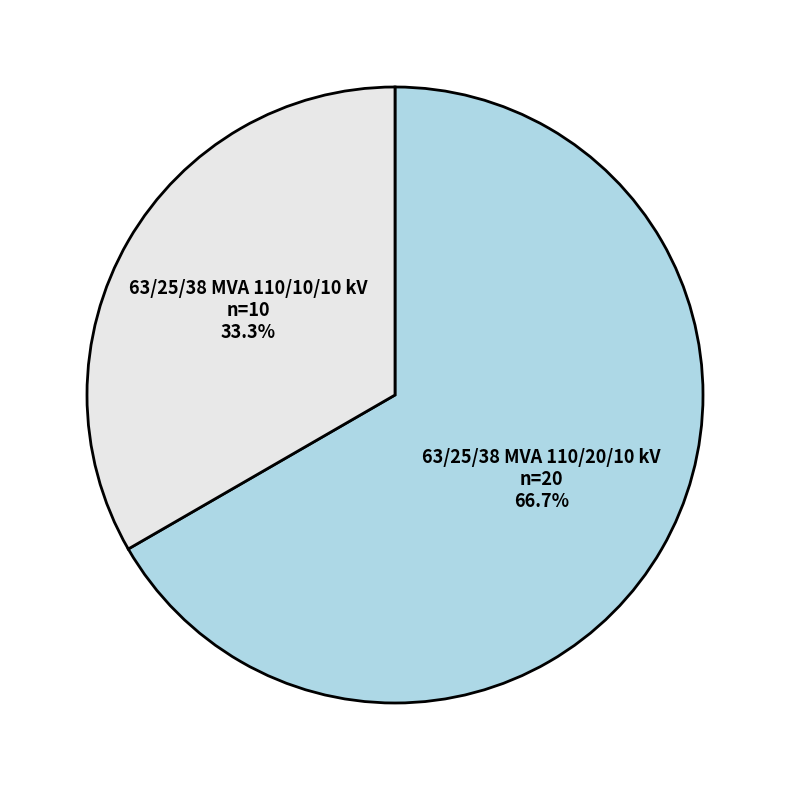

The 63/25/38 MVA 110/20/10 kV slice represents 67% of the pie. True or false?

True